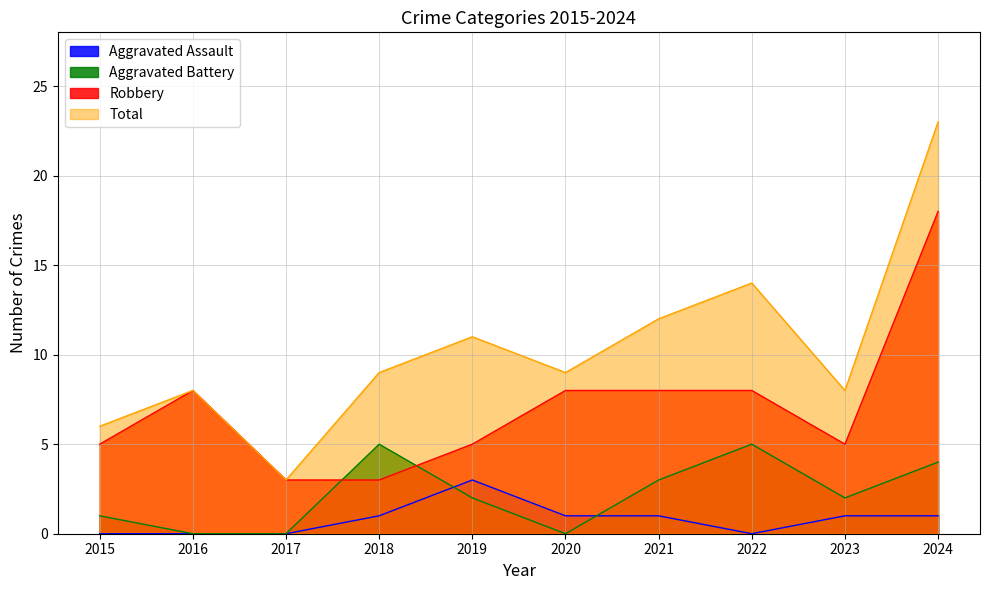

Does the chart display data point markers on the line(s)?

No